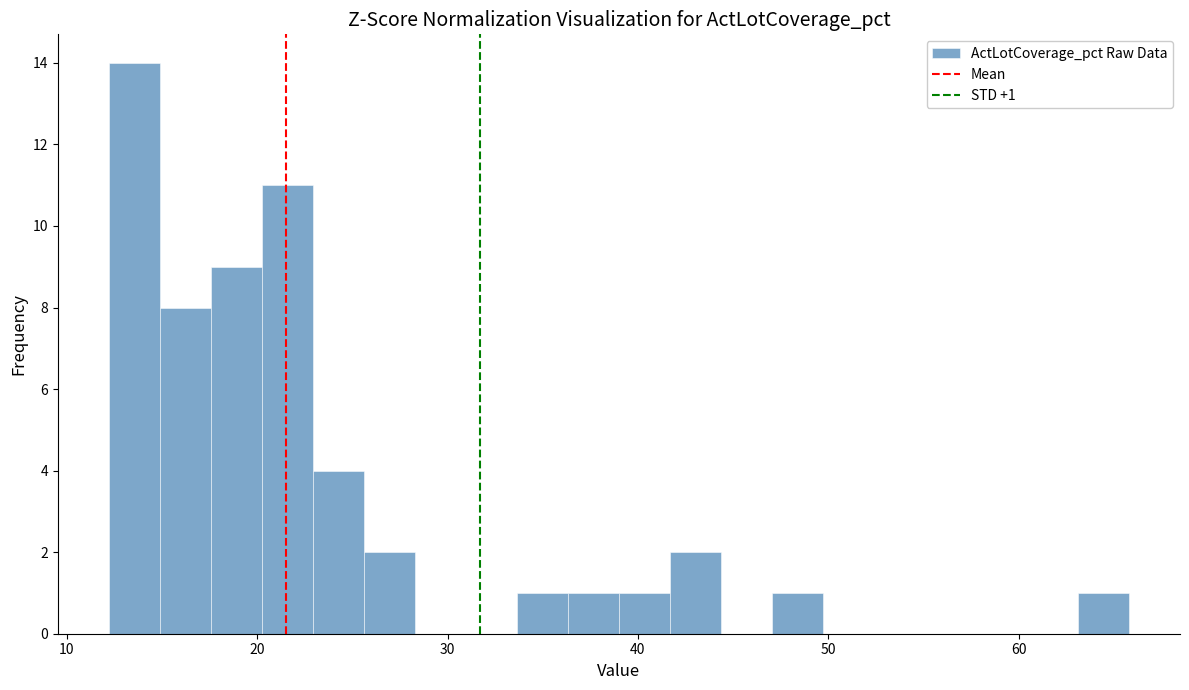

Around what value on the x-axis is the tallest bar? Give the approximate position of its centre, as read against the axis.

14